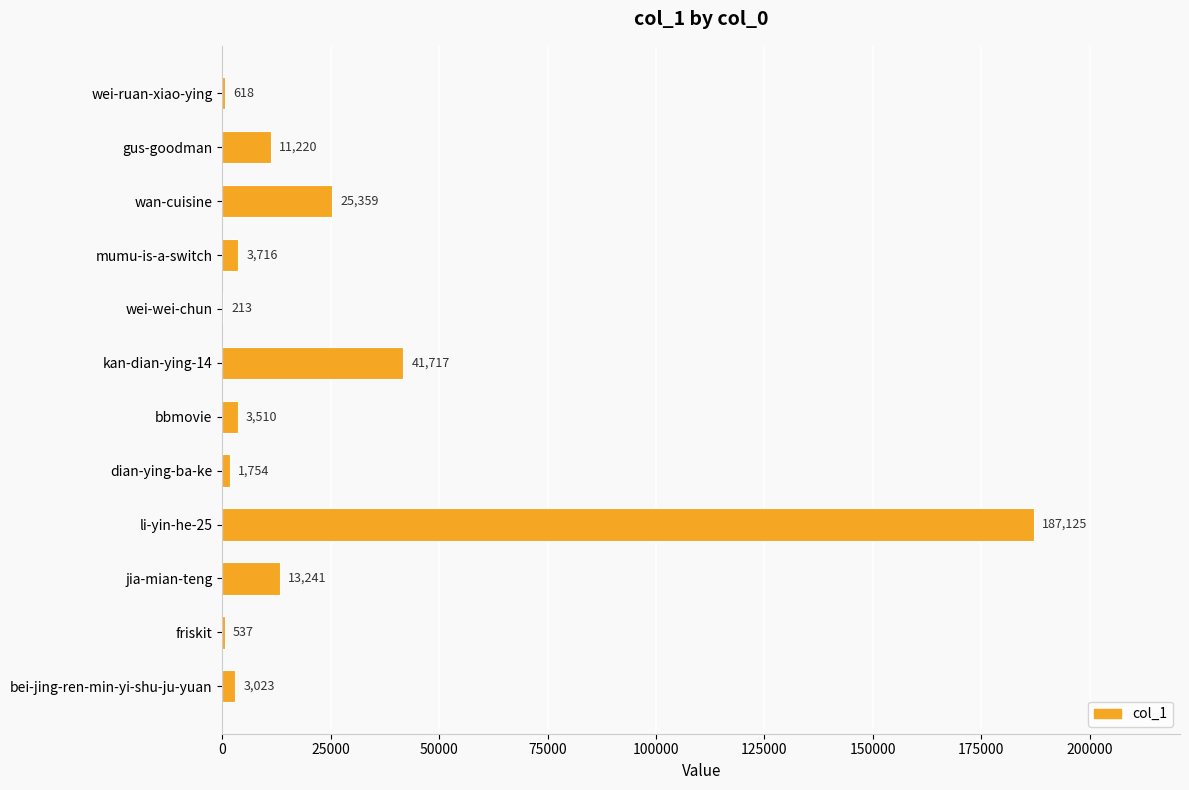

Which has a higher value, wei-wei-chun or friskit?

friskit